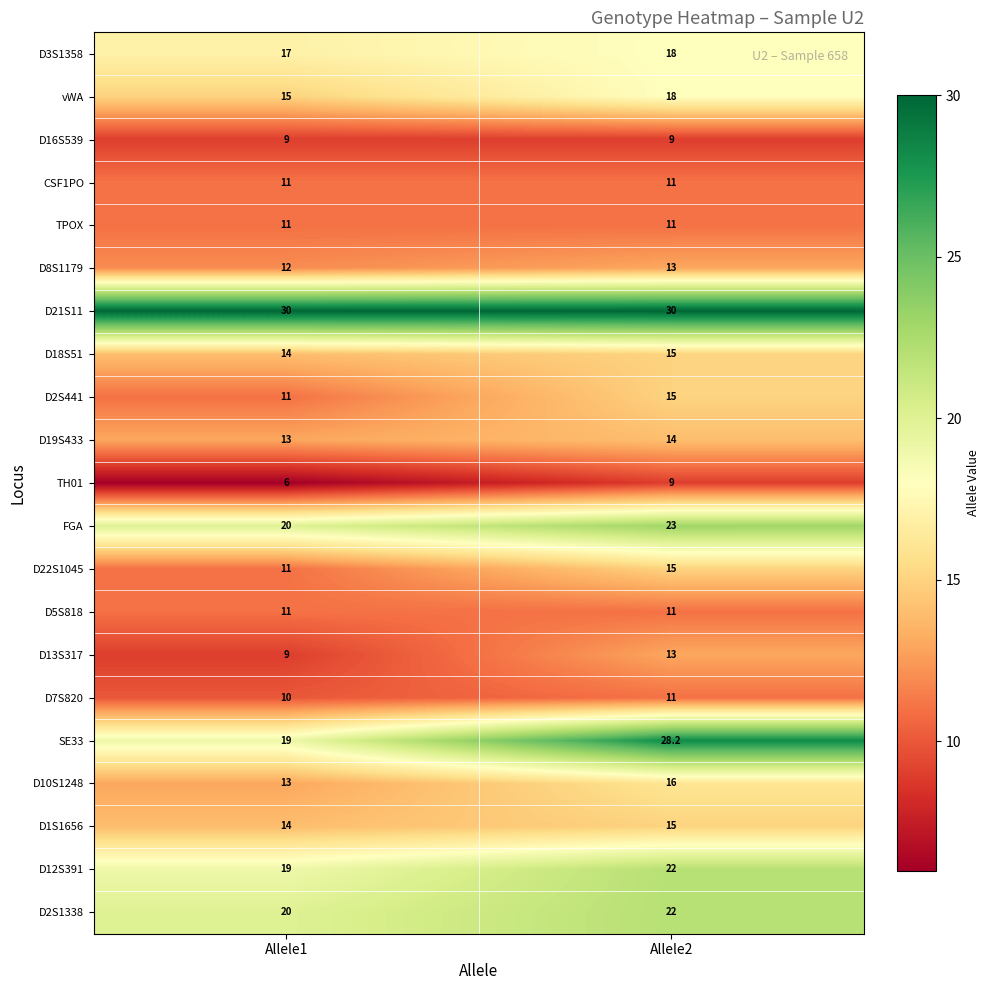

Is it true that SE33 equals 28.2 at Allele2?

True